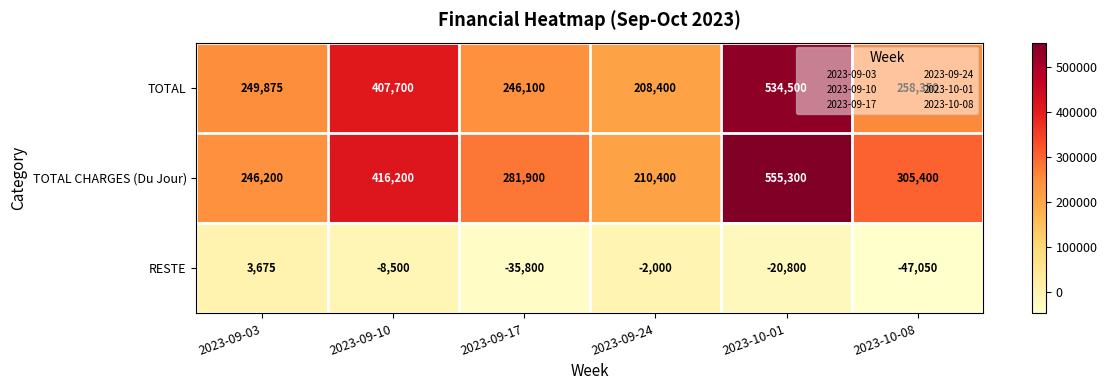

Which series has the widest spread of values?

TOTAL CHARGES (Du Jour)